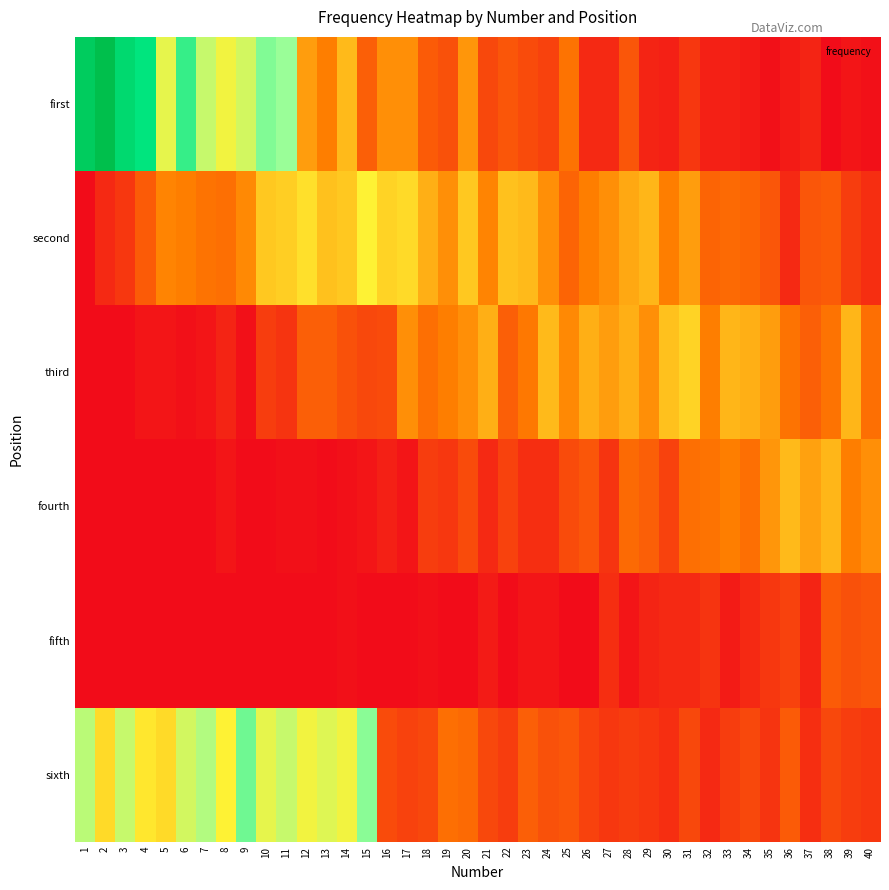

How many categories are shown in the chart?

40